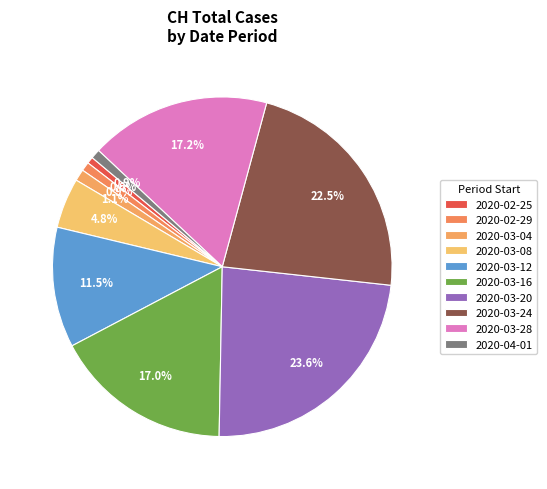

How many slices are in this pie chart?

10